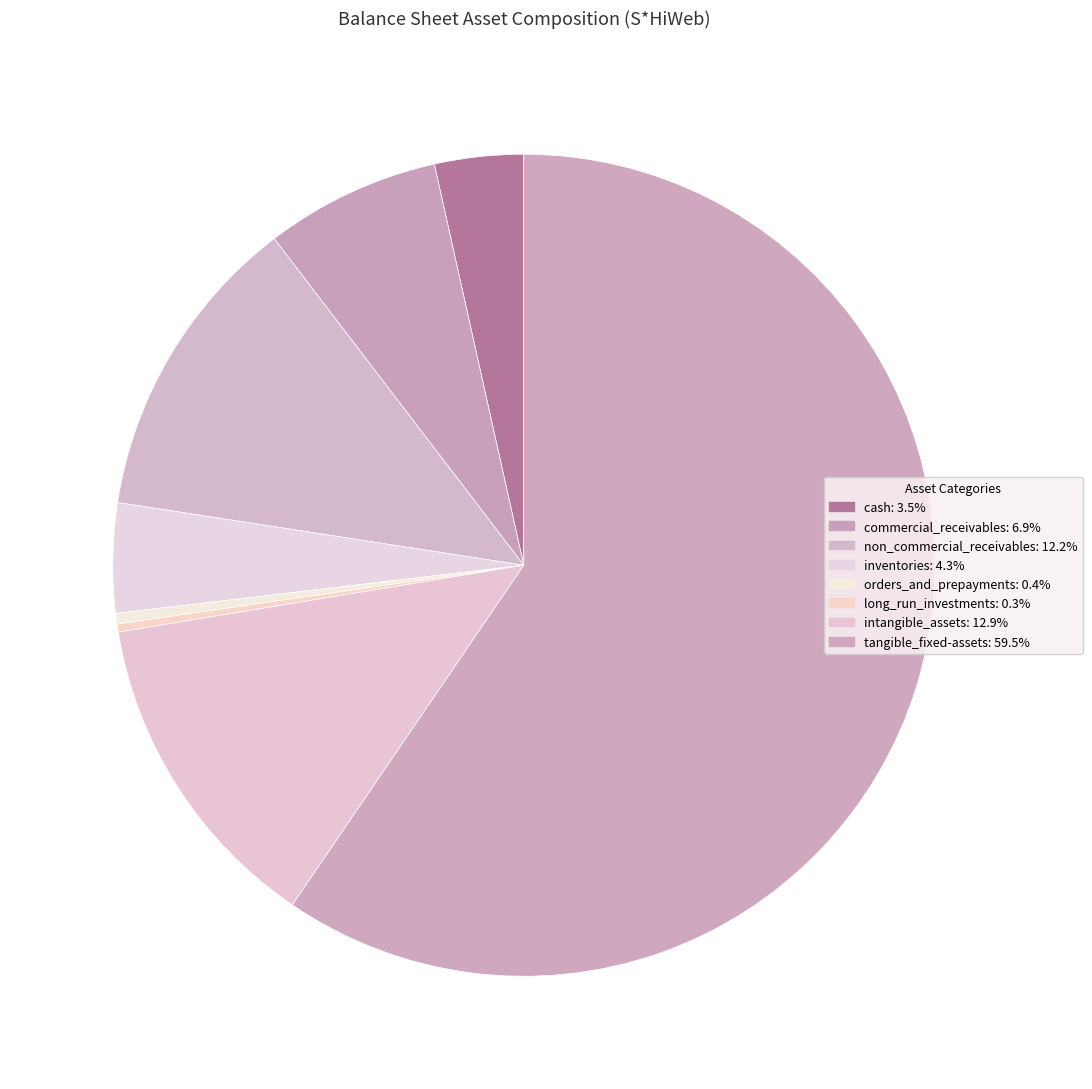

What percentage is NOT represented by cash?

96.5%